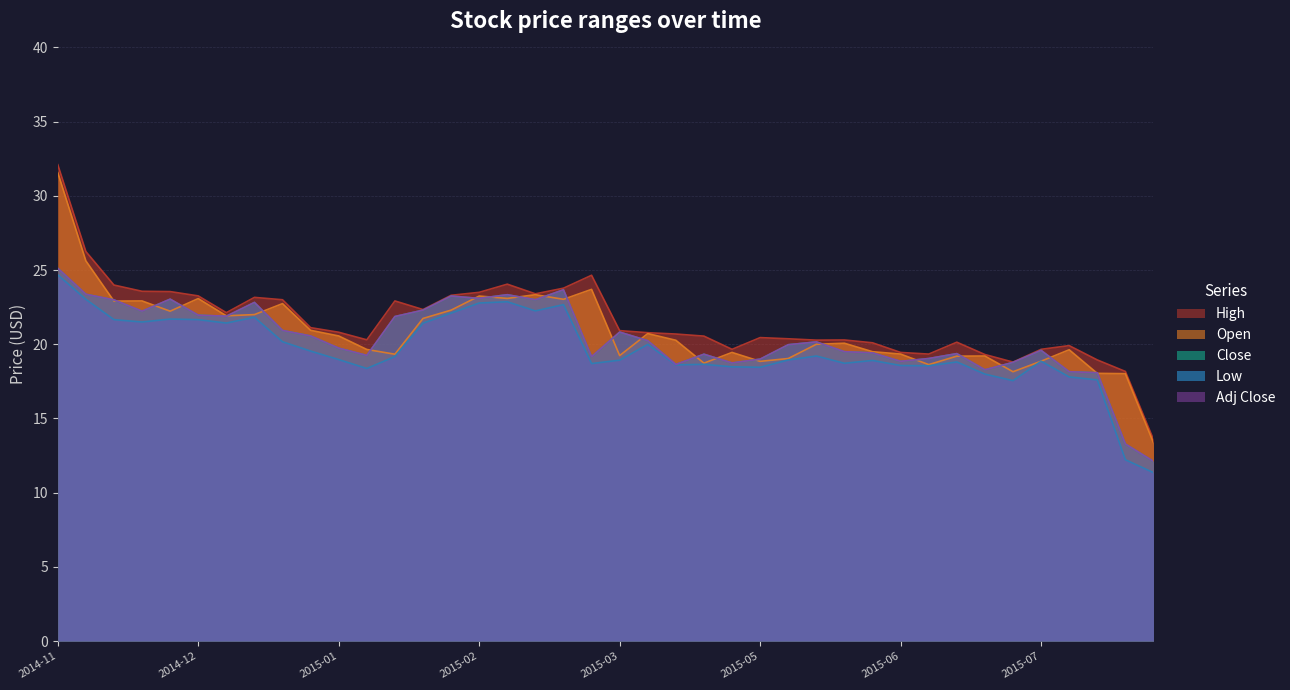

How many interior local peaks does the Open series have?

11